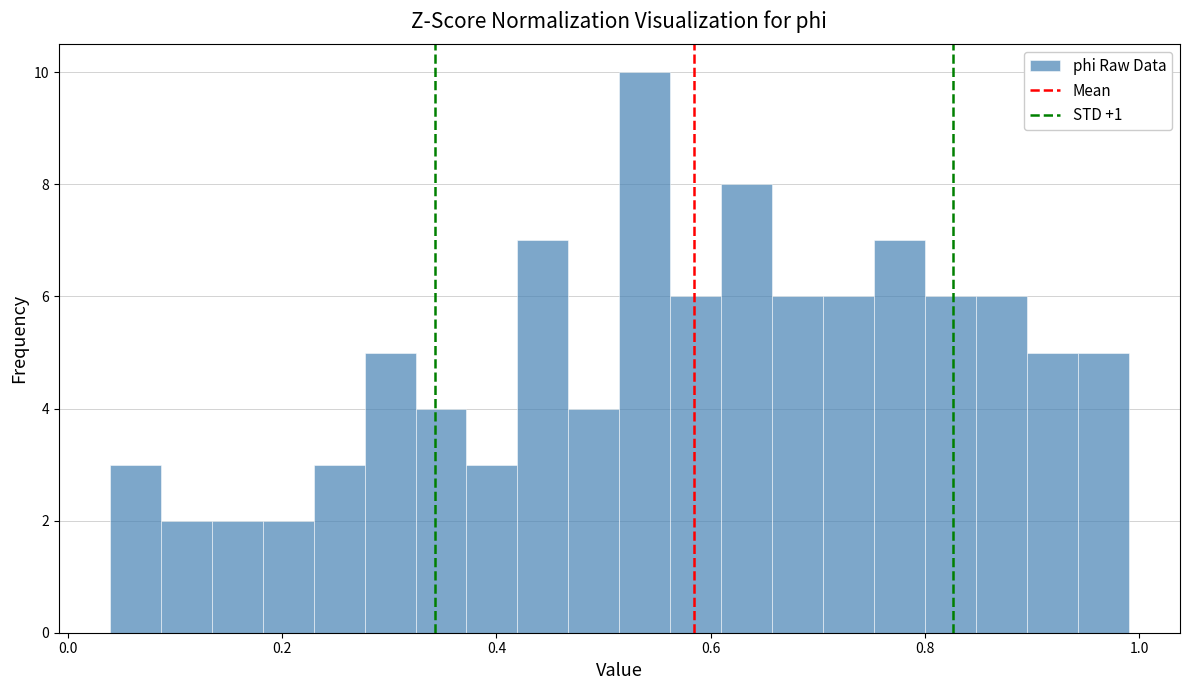

Around what value on the x-axis is the tallest bar? Give the approximate position of its centre, as read against the axis.

0.54